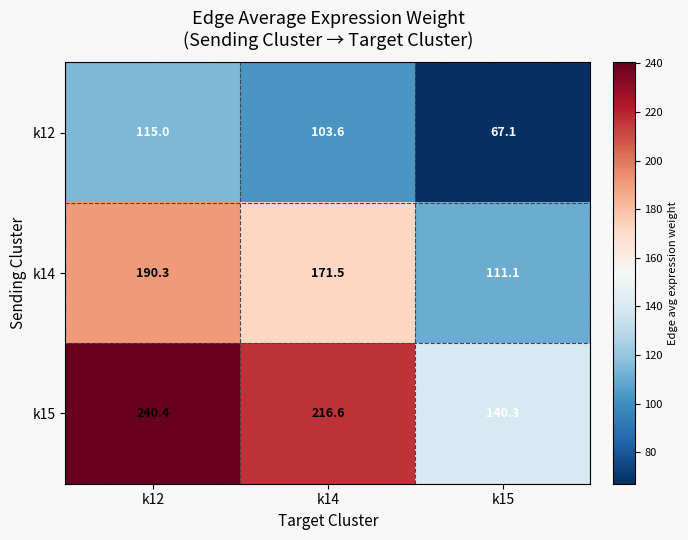

Which series has the largest total across all categories?

k15